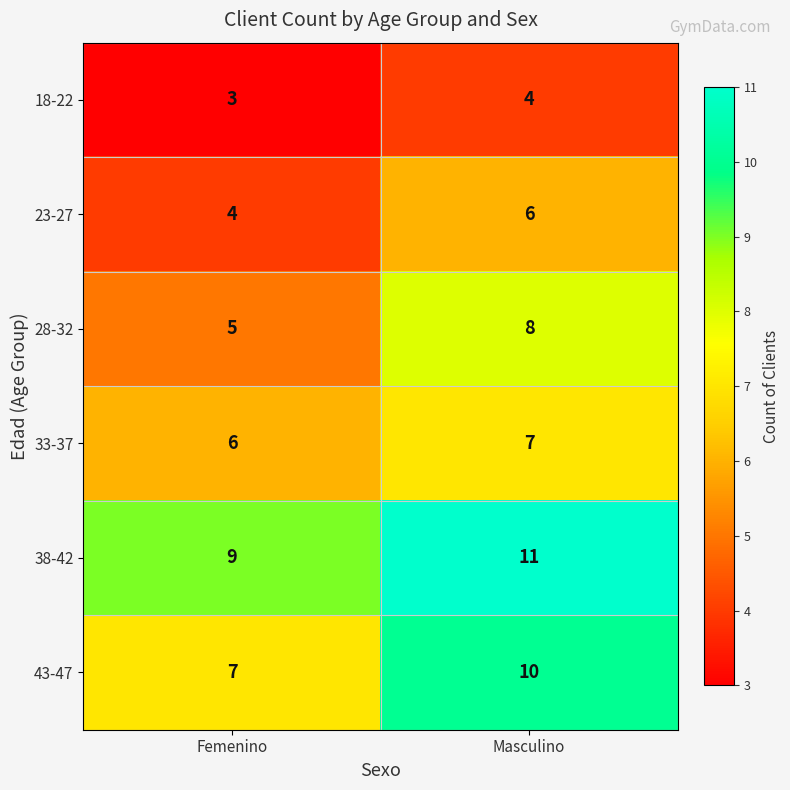

List the labels in order of 33-37 value, smallest first.

Femenino, Masculino